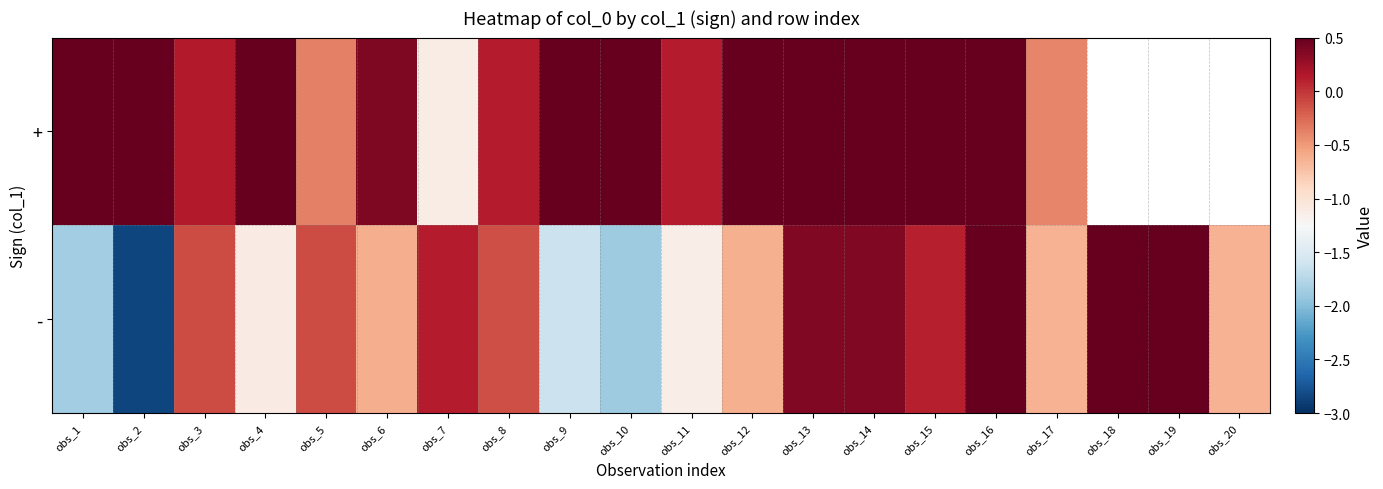

List the series in order of their peak value, highest first.

-, +